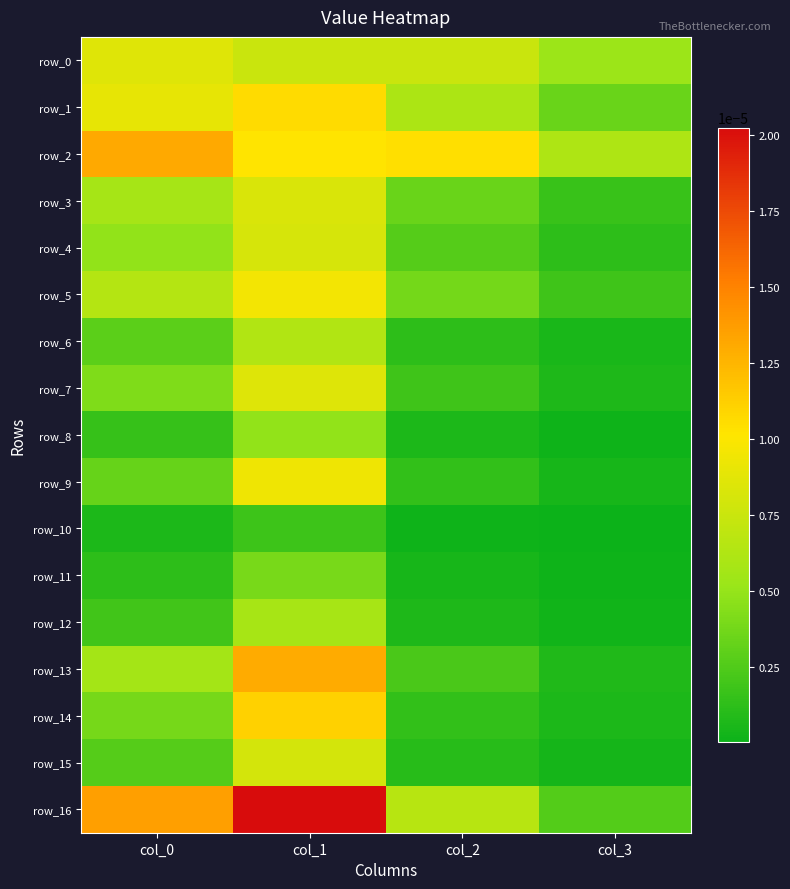

At which category is the sum across all series the highest?

col_1